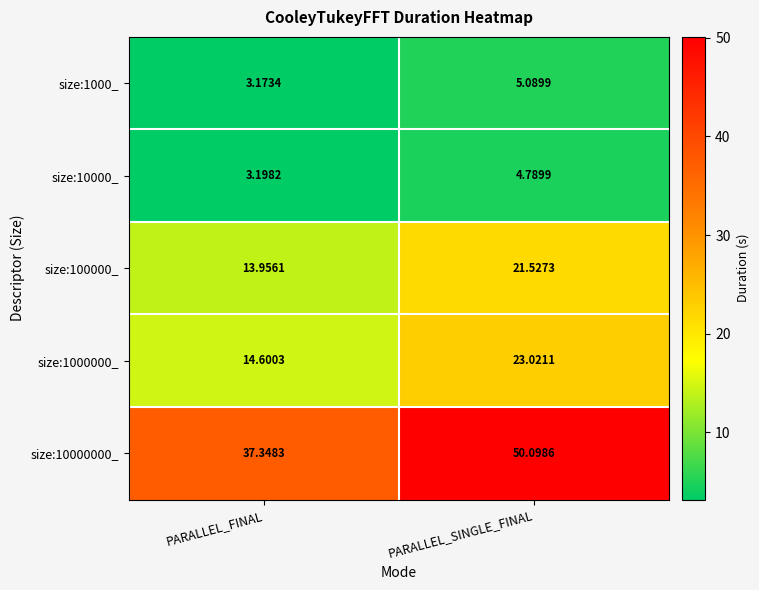

List the labels in order of size:10000_ value, largest first.

PARALLEL_SINGLE_FINAL, PARALLEL_FINAL